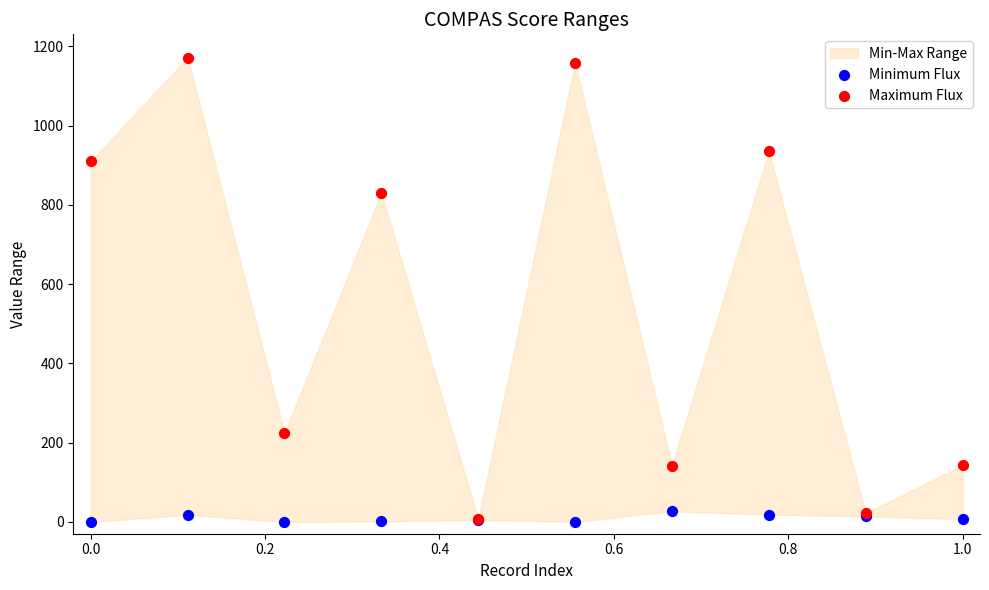

In the Maximum Flux series, what Y value is closest to 589?

830